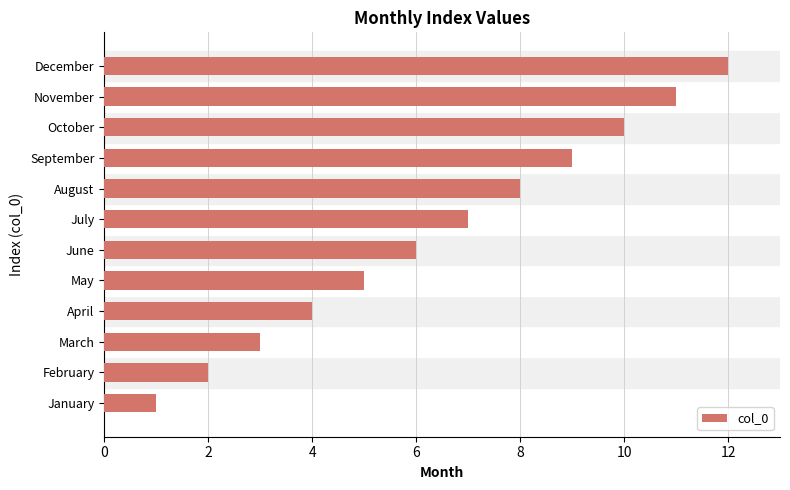

What is the sum of all values?

78